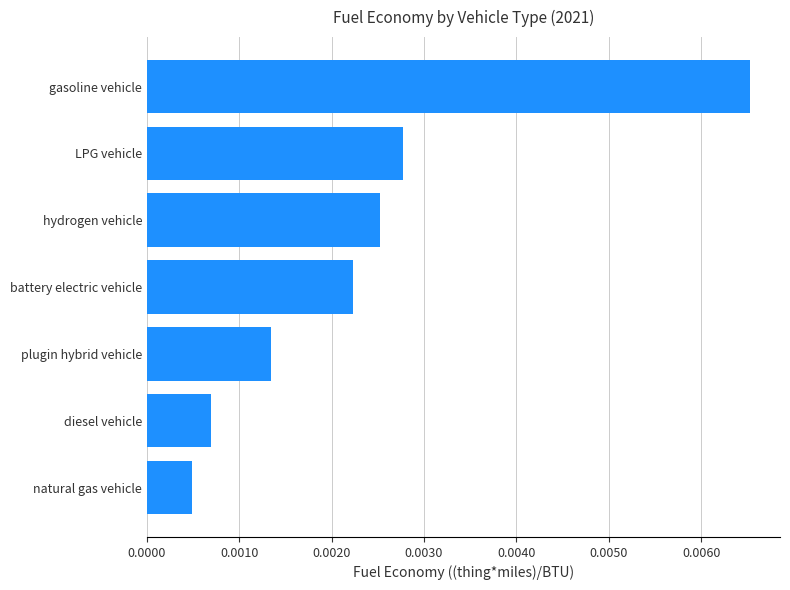

Where is the data nearest to the value 0?

natural gas vehicle